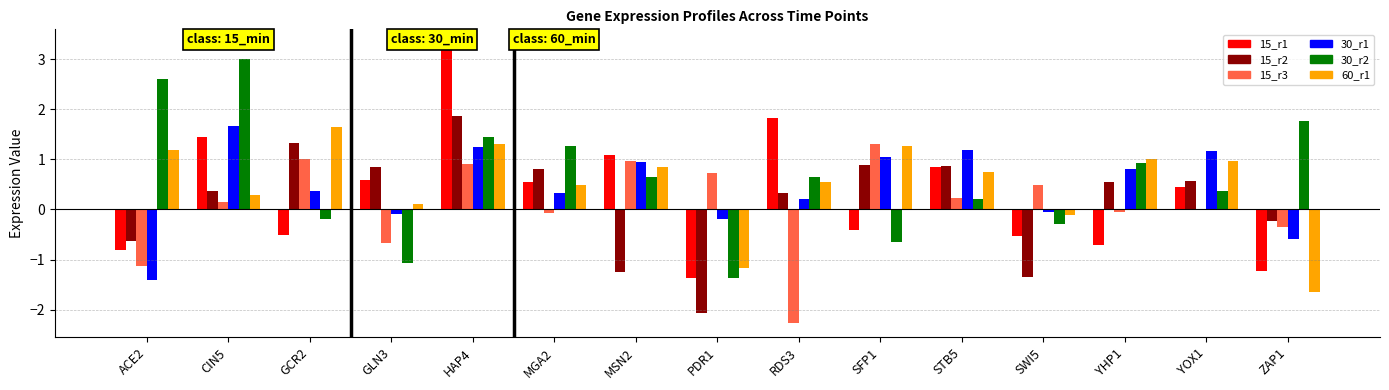

What position from the right is YHP1?

3